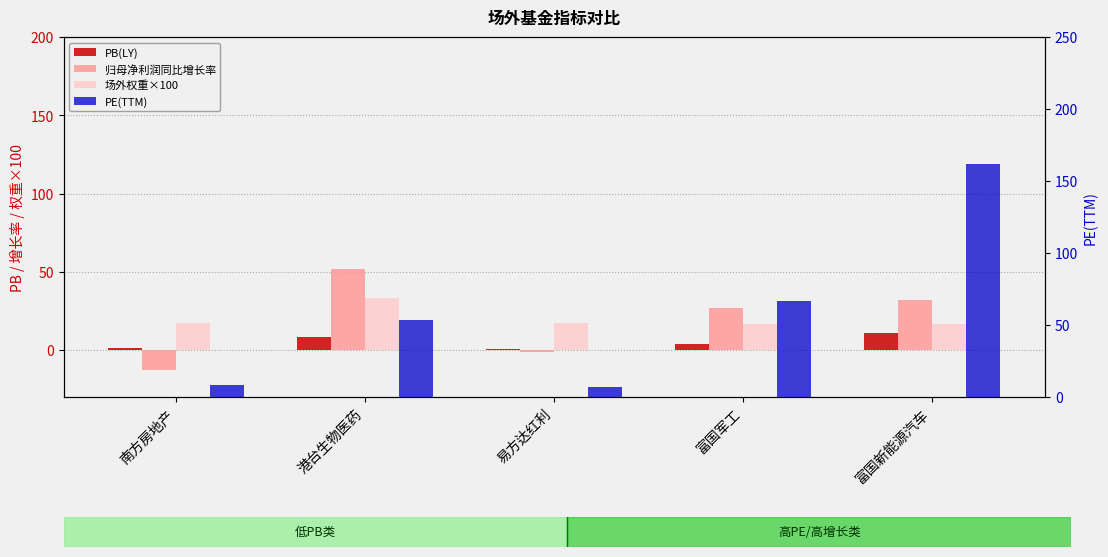

What is the sum of all 归母净利润同比增长率 values?

96.3